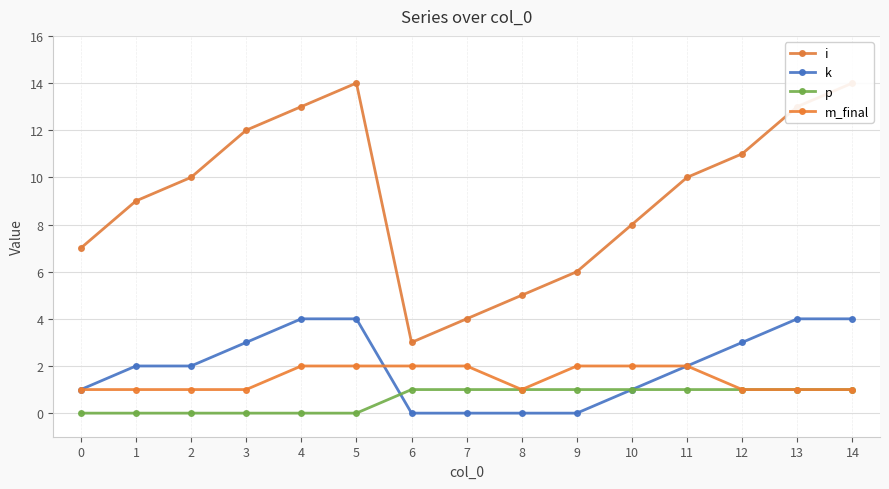

True or false: m_final has a value of 1 at 1.

True